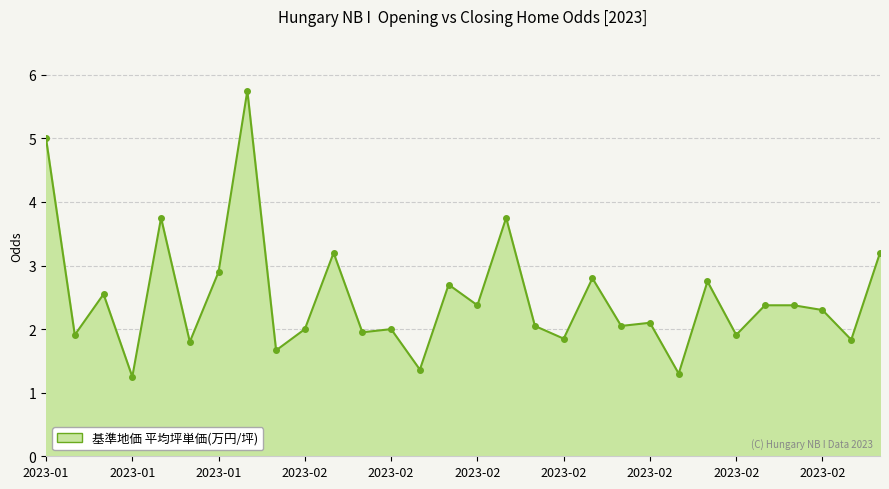

What is the greatest value displayed?

5.8